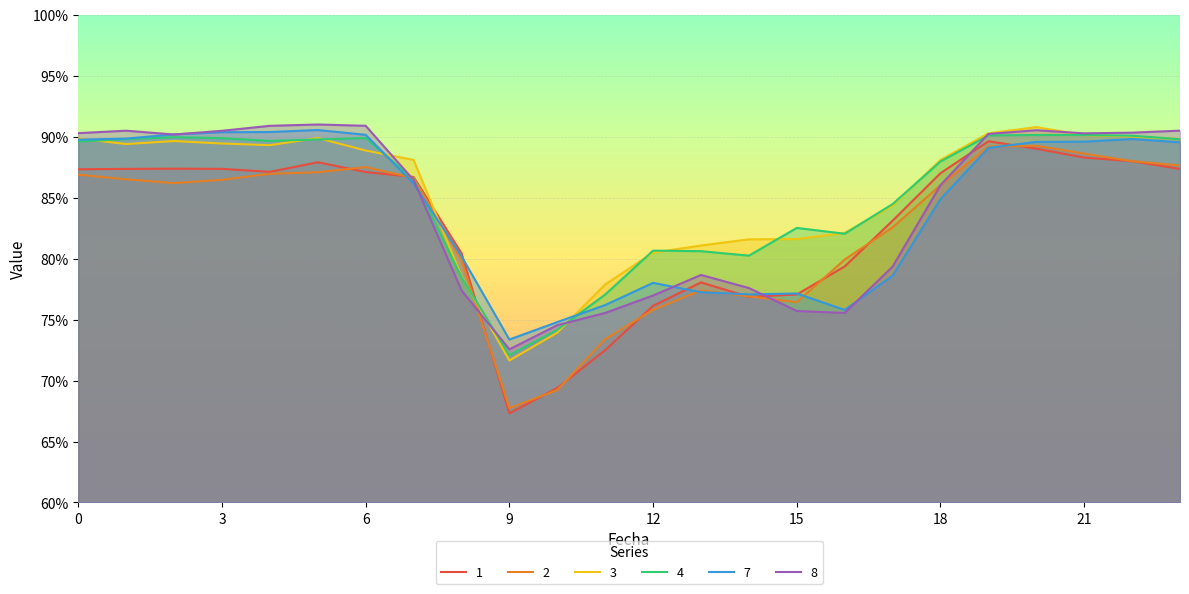

What is the minimum value for 2?

67.7